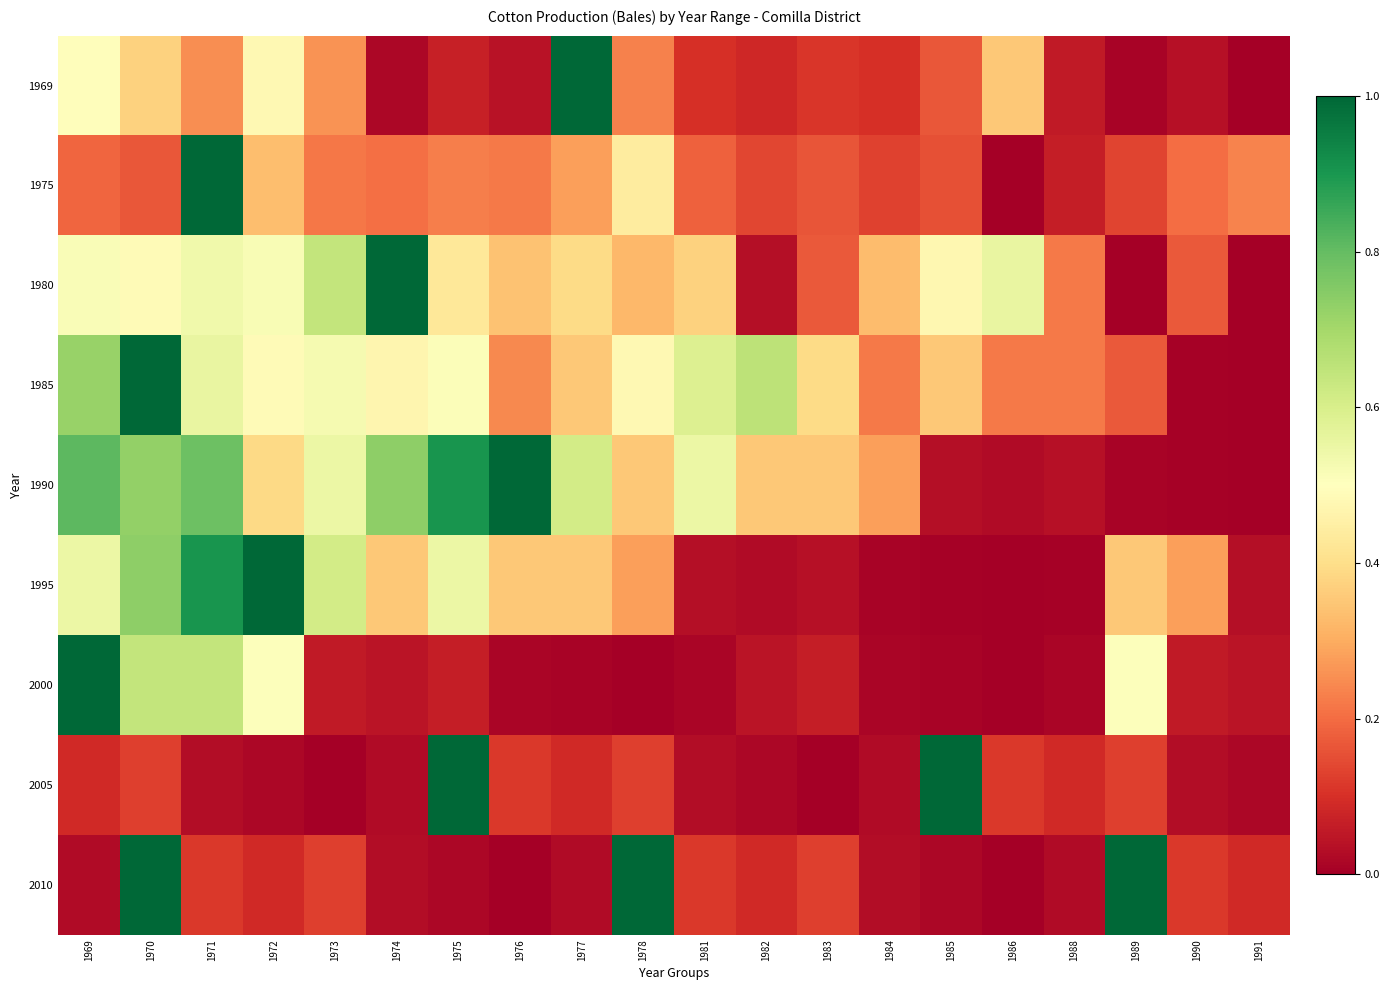

Which category has the lowest value across all series?

1991